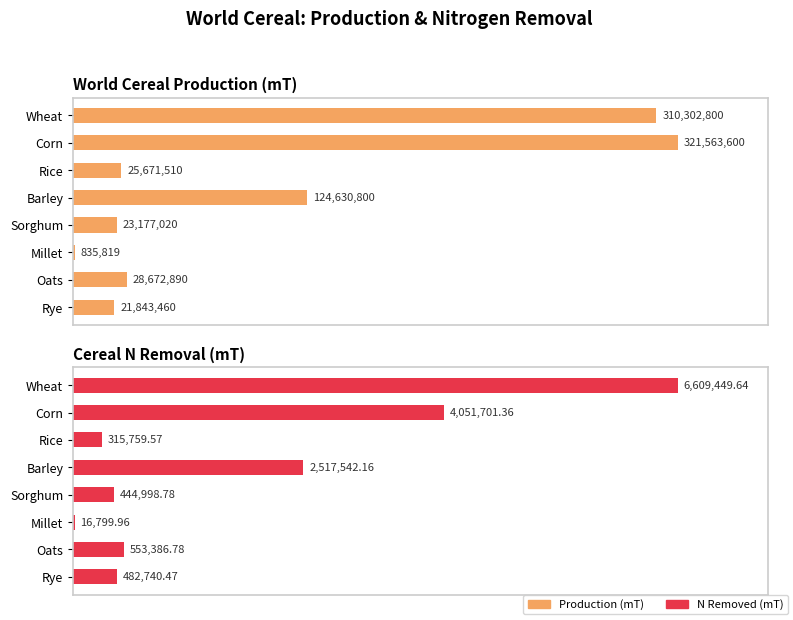

Reading left to right, what are all the values shown in this chart?

Production (mT): 310302800.0	321563600.0	25671510.0	124630800.0	23177020.0	835819.0	28672890.0	21843460.0
N Removed (mT): 6609449.6	4051701.4	315759.6	2517542.2	444998.8	16800.0	553386.8	482740.5